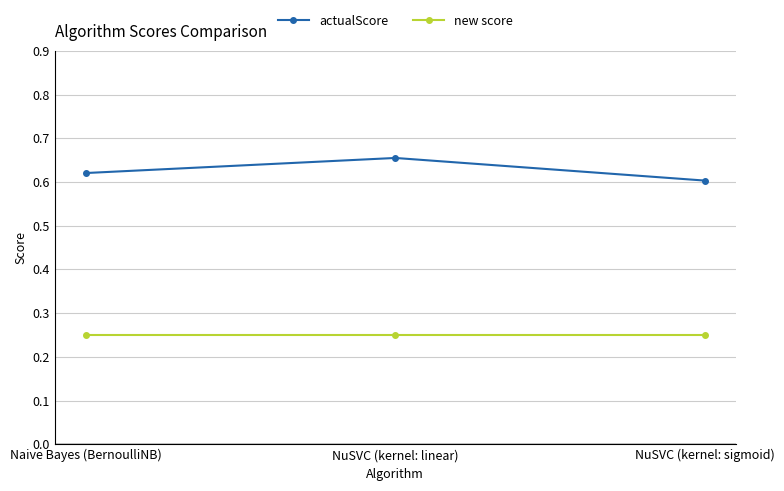

How many actualScore values are between 0 and 1?

3